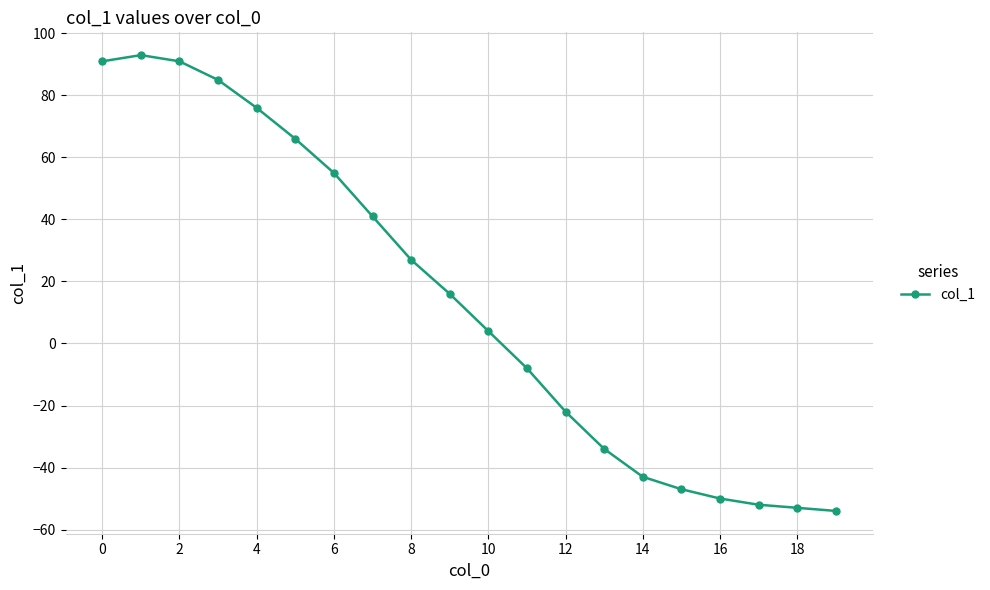

Reading left to right, extract all data points from this chart.

91	93	91	85	76	66	55	41	27	16	4	-8	-22	-34	-43	-47	-50	-52	-53	-54